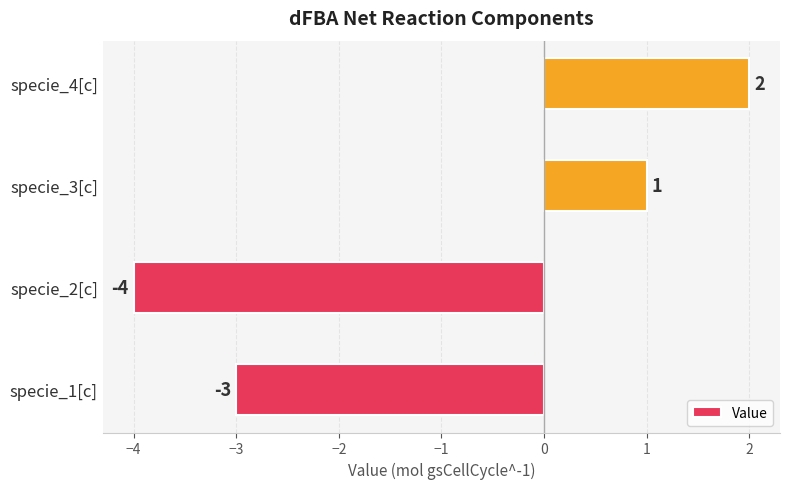

How many values are between -3 and 2?

3